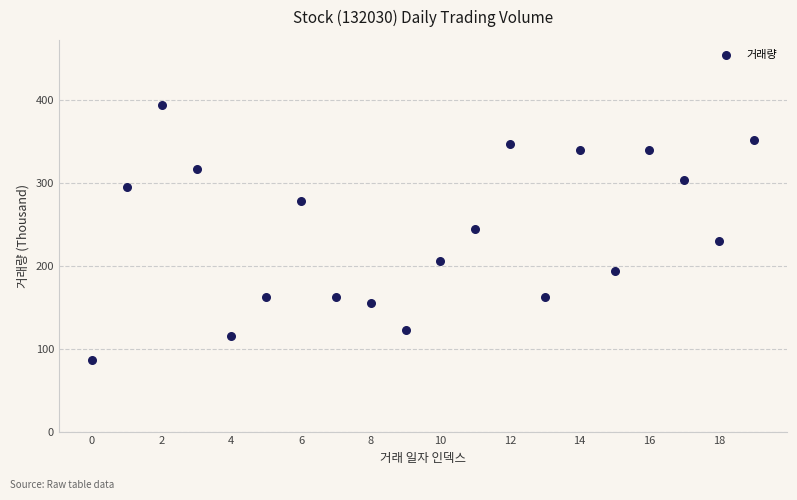

What is the range of Y values (max minus min)?

307.2